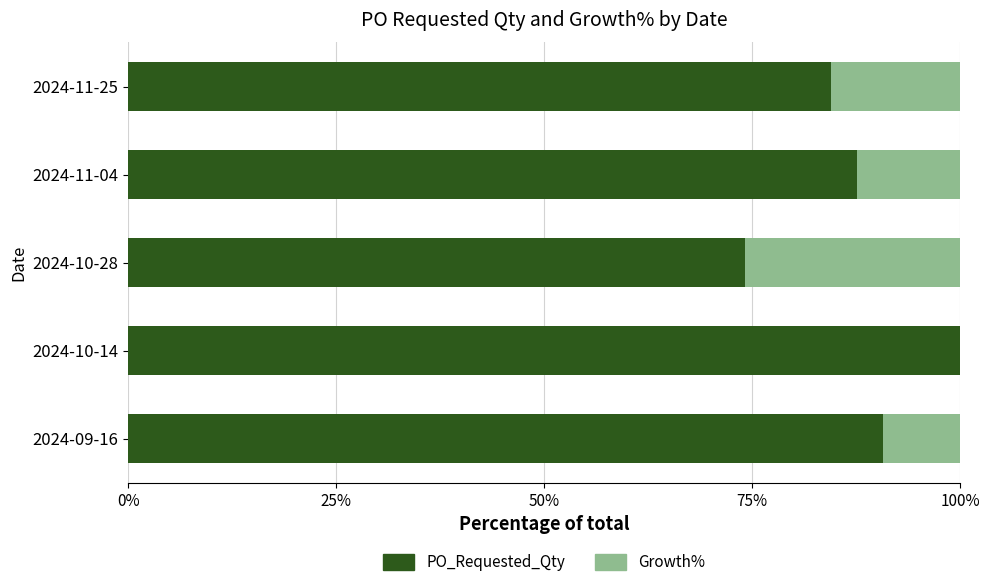

What value does the PO_Requested_Qty series have at 2024-10-14?

100.0